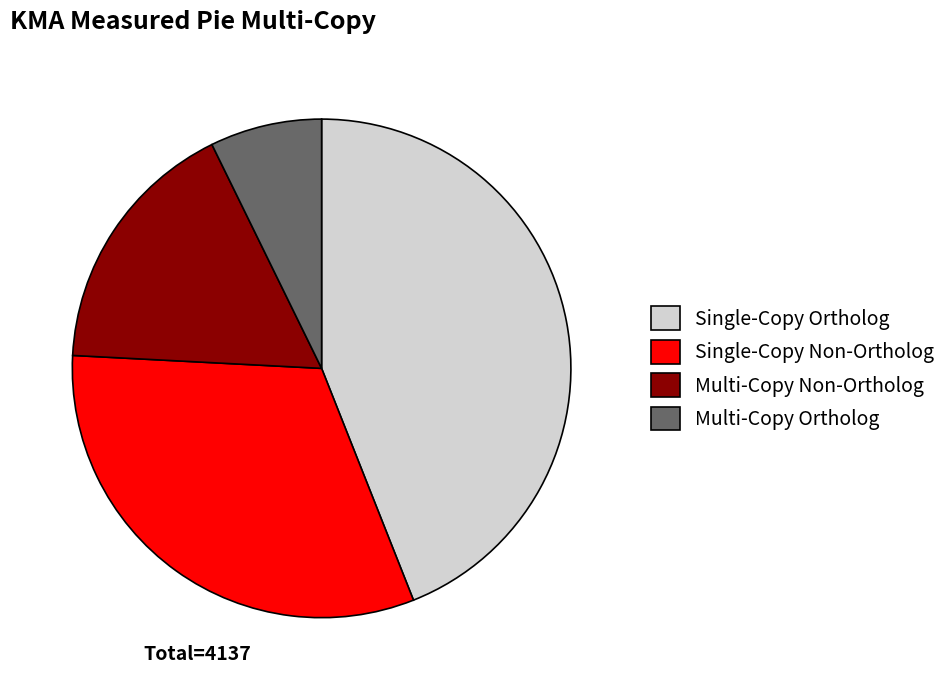

How many segments does this pie chart have?

4